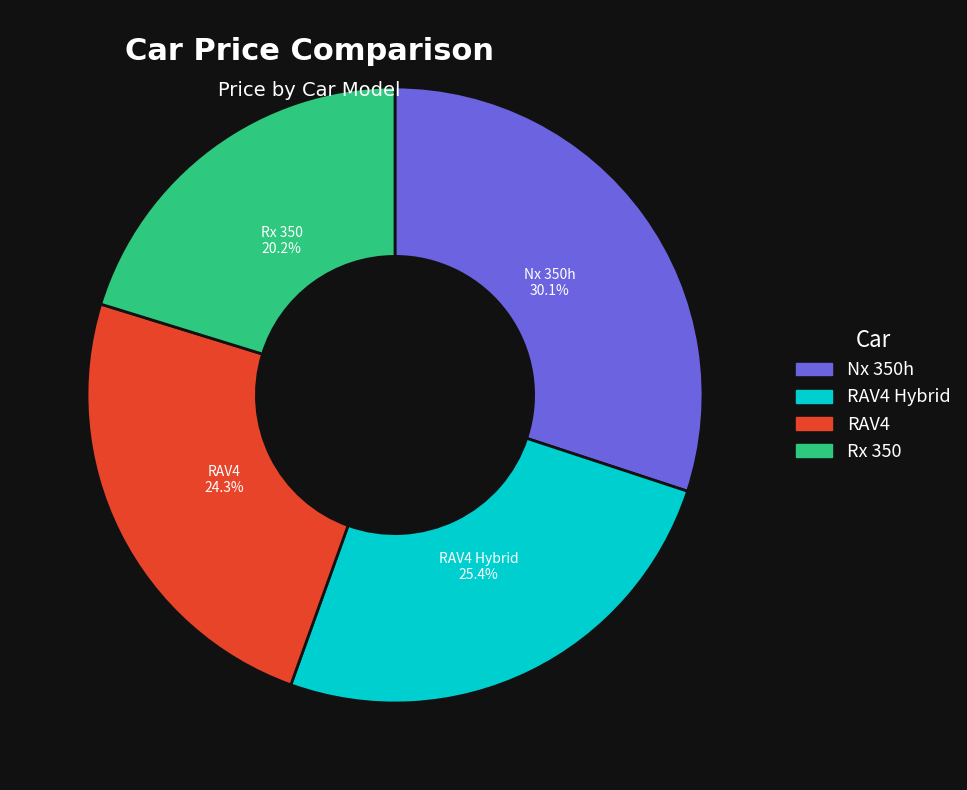

Does any single category account for the majority?

No